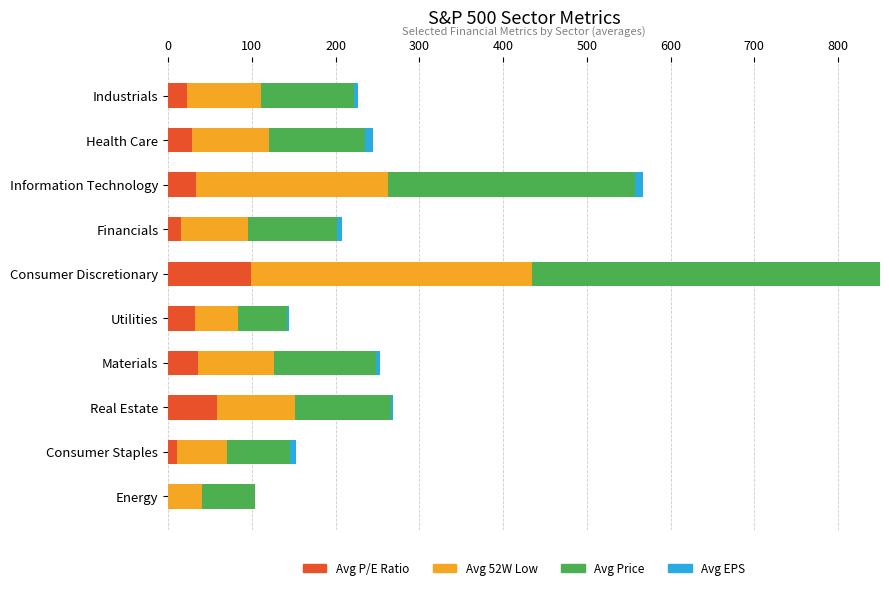

What is the difference between the second highest and minimum values in the Avg 52W Low series?

189.9